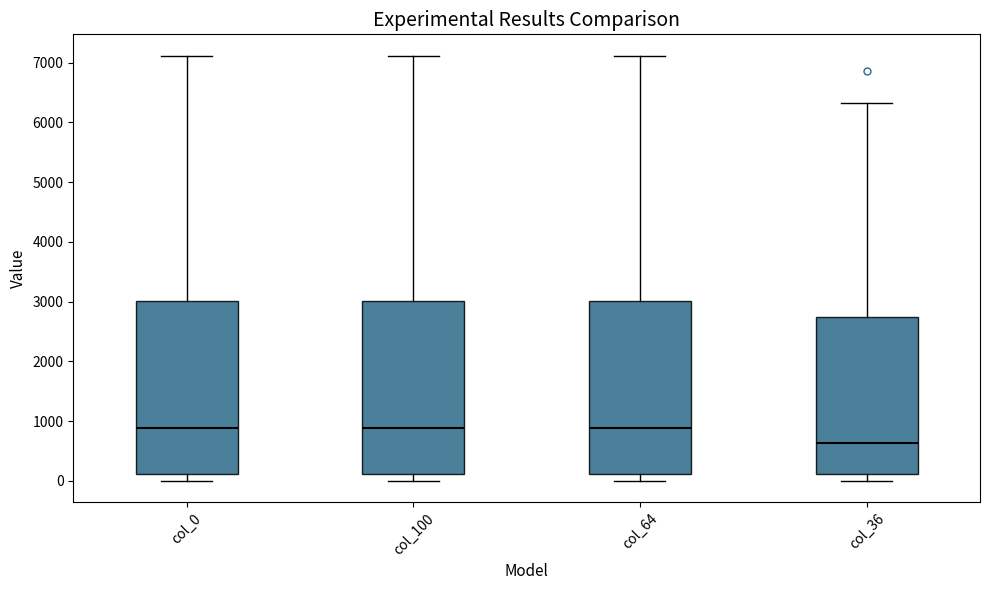

Which box has the lowest median line?

col_36